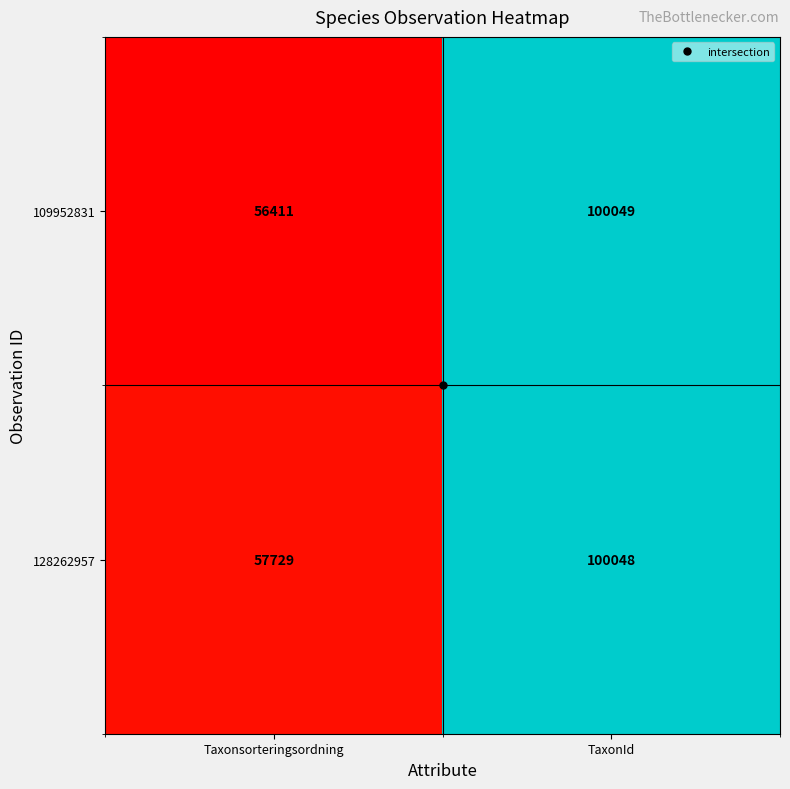

What is the difference between the maximum and minimum values in the 109952831 series?

43638